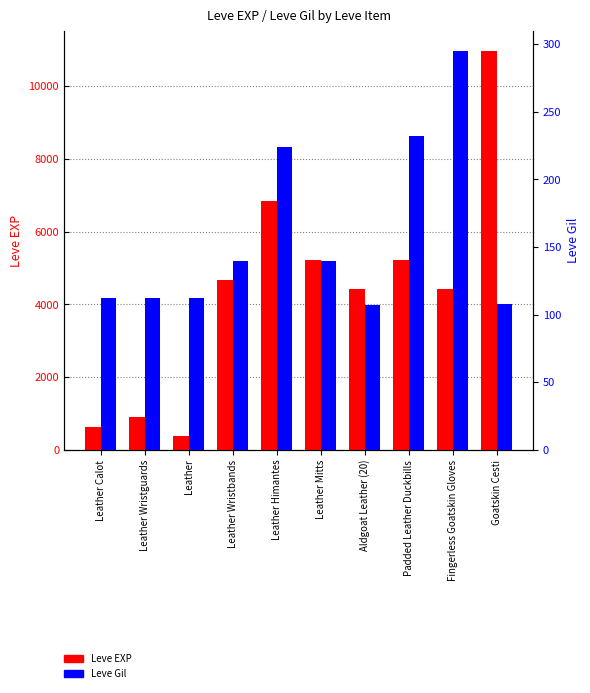

What is the value of the Leve EXP bar at the 5th from the left?

6840